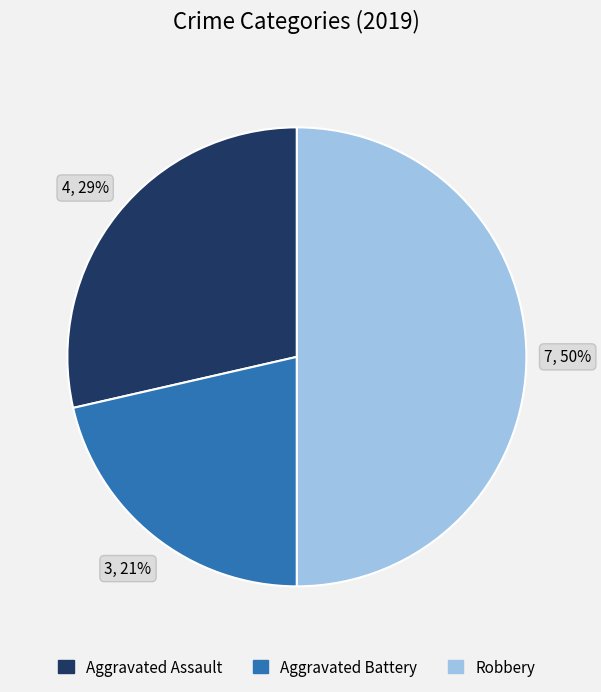

How many slices are in this pie chart?

3